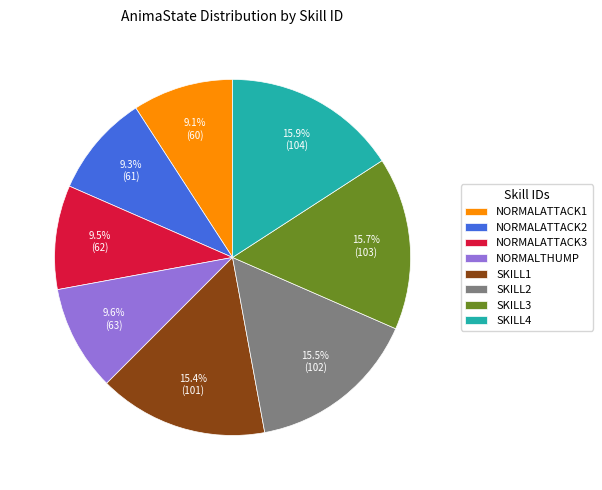

Is there a majority slice in this chart?

No